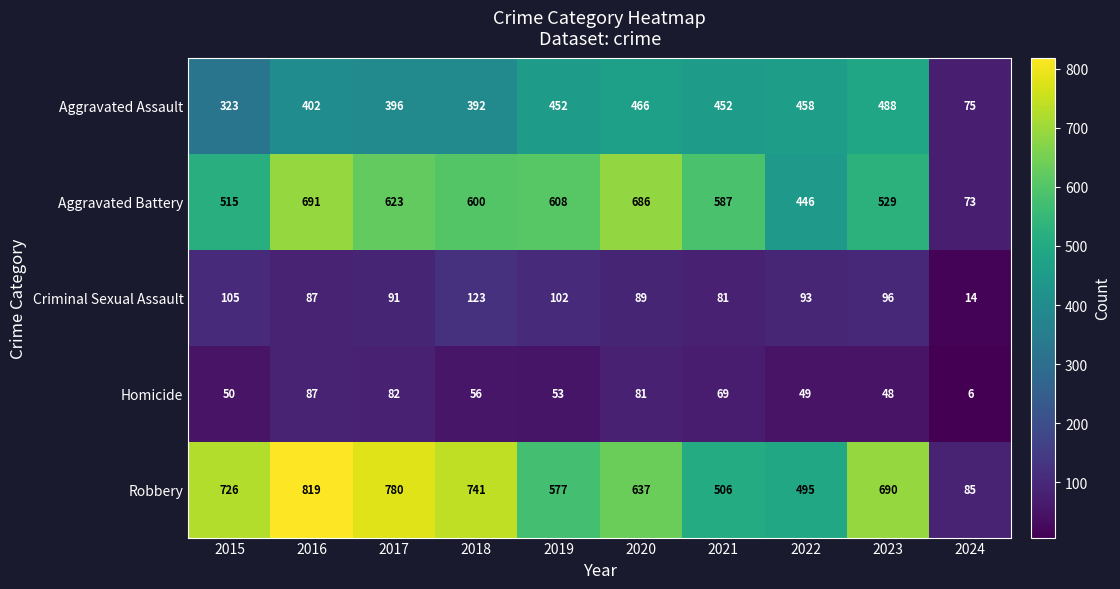

How many series are shown in this chart?

5